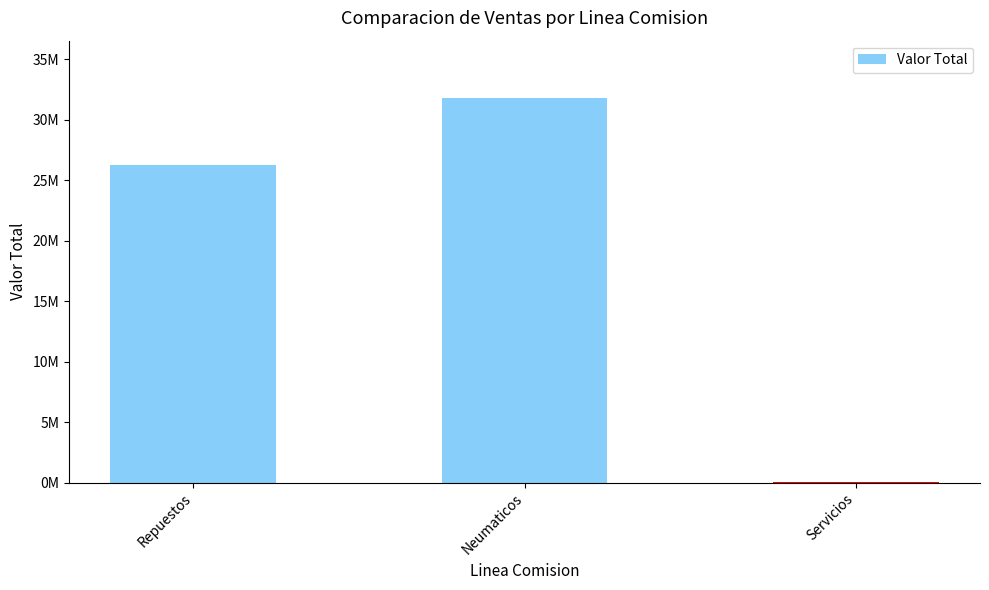

Are the bars horizontal?

No